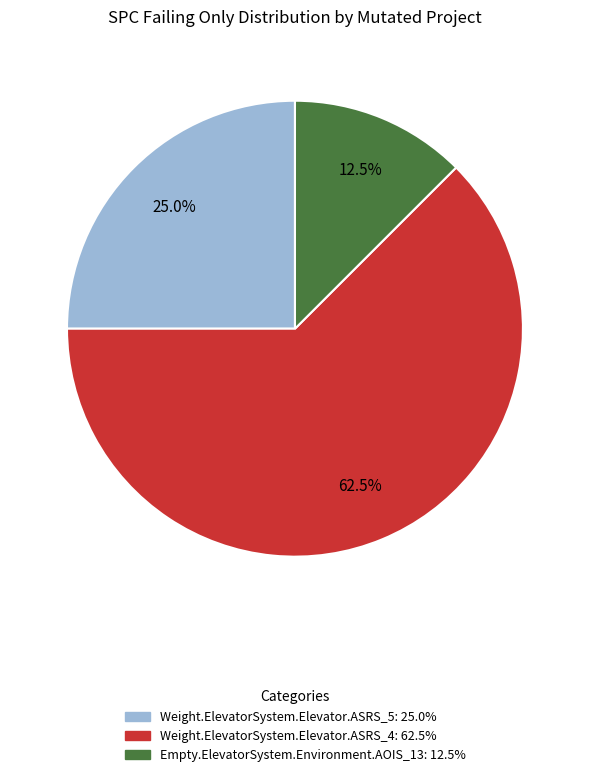

Is it true that Weight.ElevatorSystem.Elevator.ASRS_4 is 55% of the pie?

False